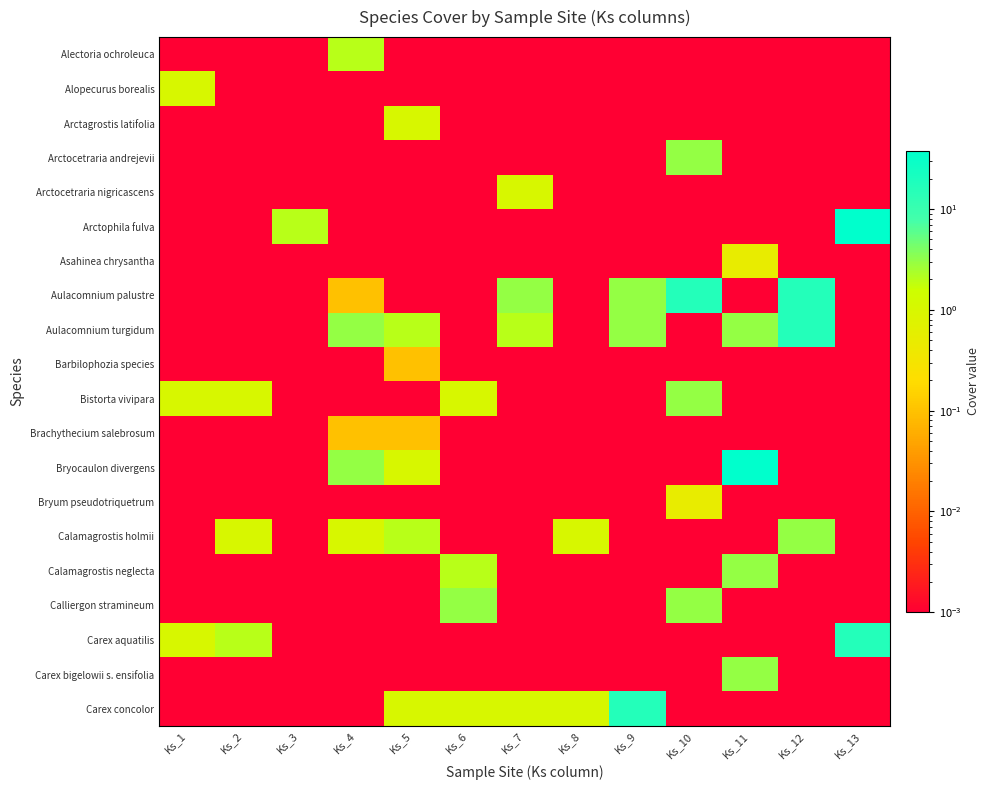

At how many categories does at least one series exceed 10?

5